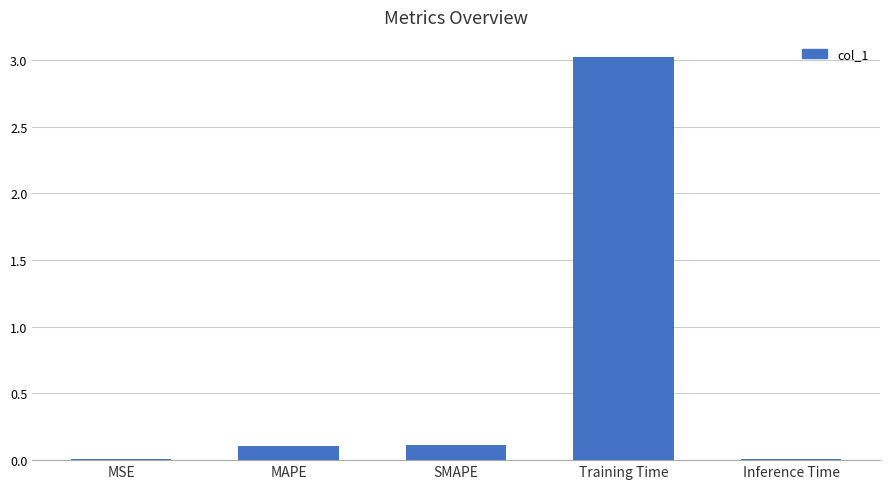

Is it true that the value at Training Time is 3.0?

True